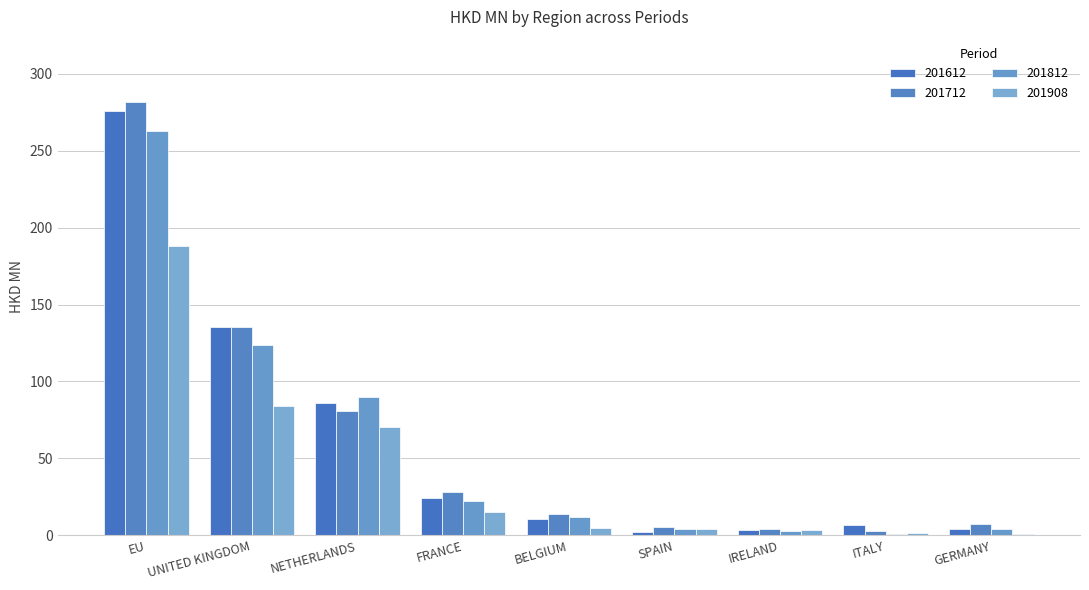

What is the total value across all series at IRELAND?

14.4